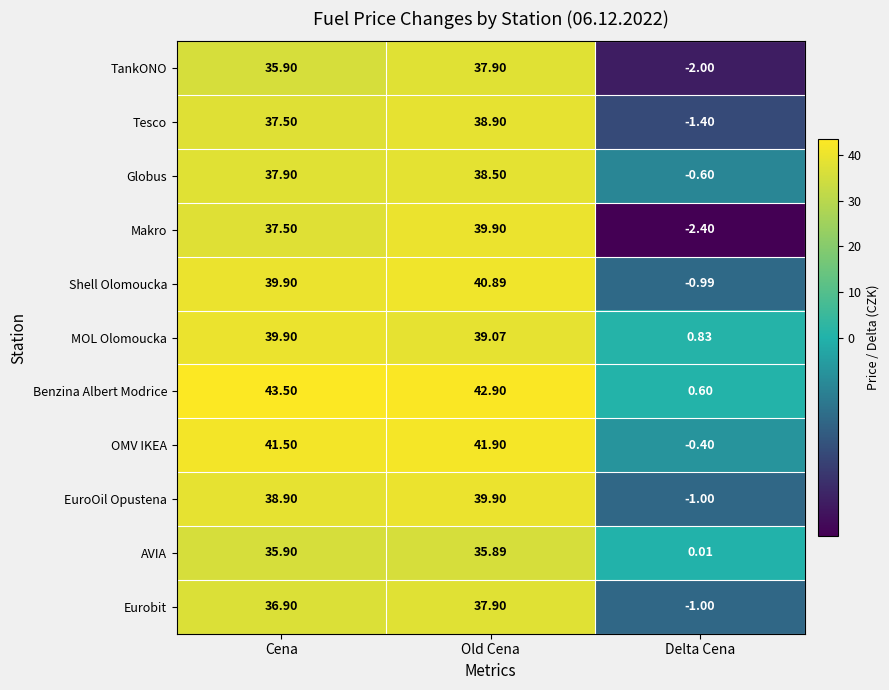

List the labels in order of Eurobit value, smallest first.

Delta Cena, Cena, Old Cena